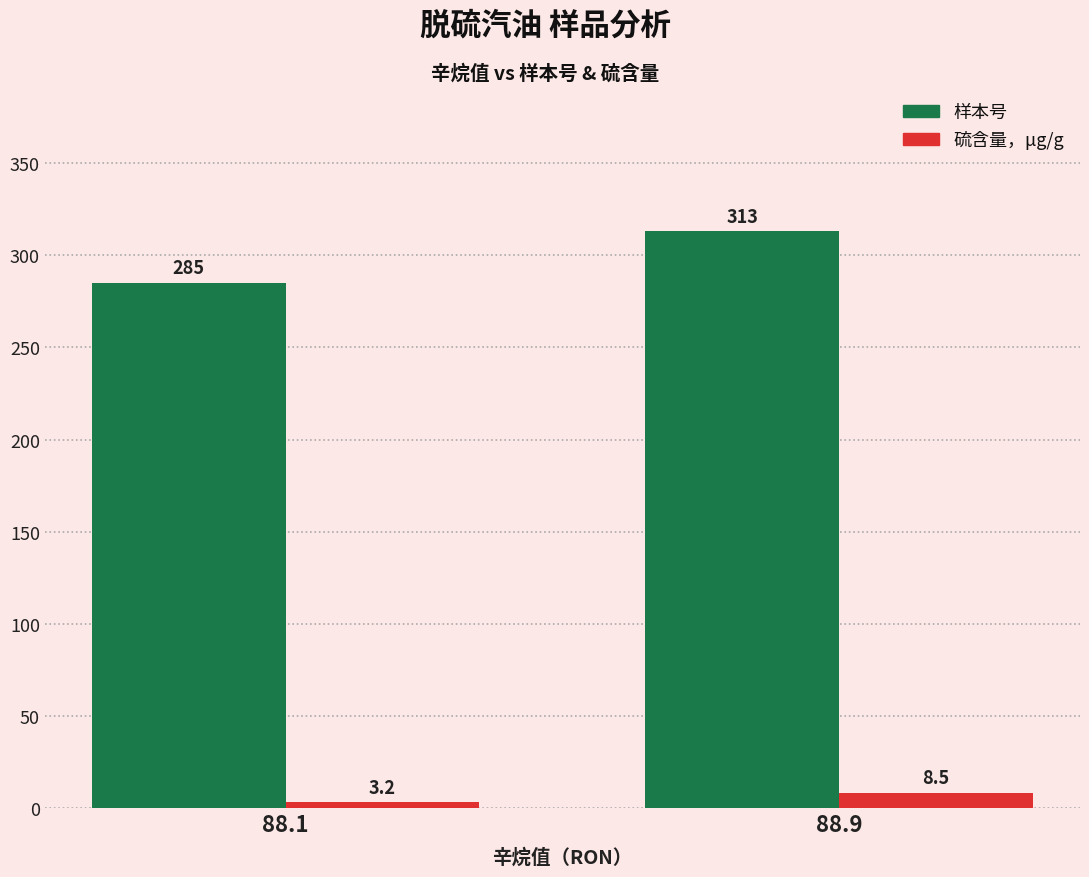

How many series are shown in this chart?

2